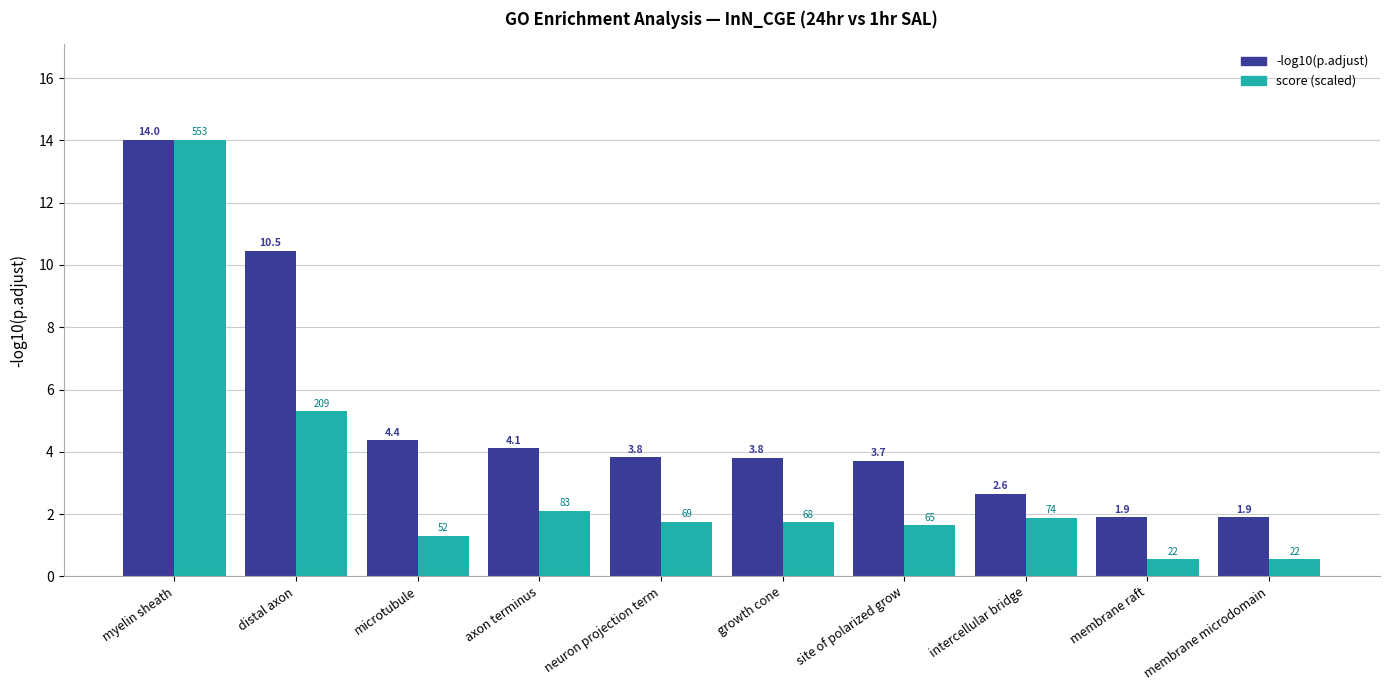

The value of -log10(p.adjust) at growth cone is 3.8. True or false?

True